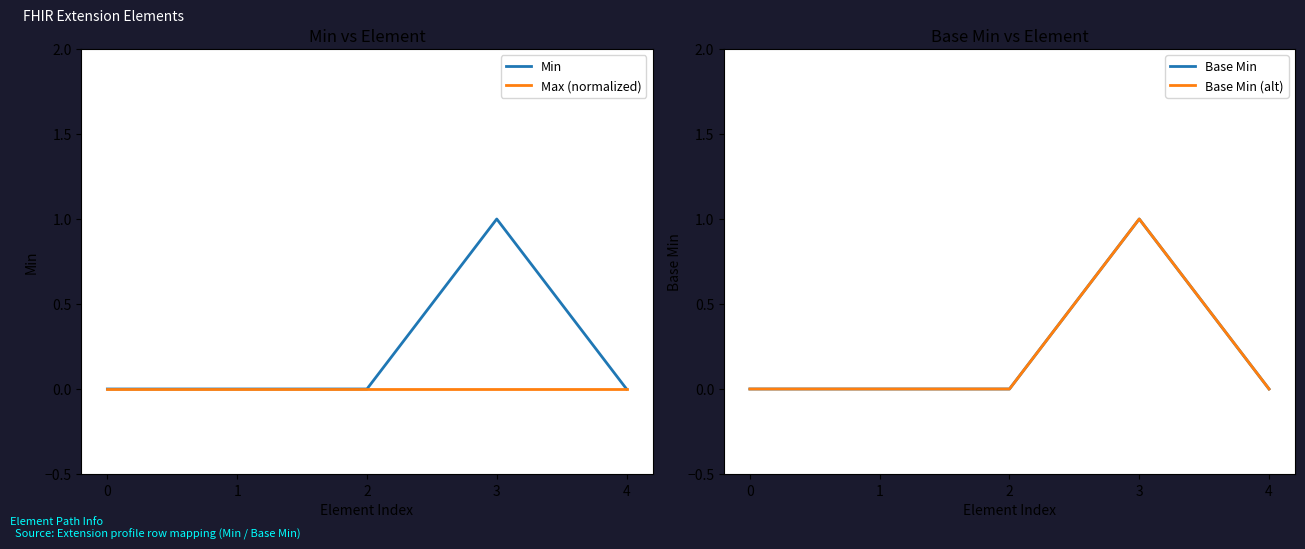

Does the chart display data point markers on the line(s)?

No